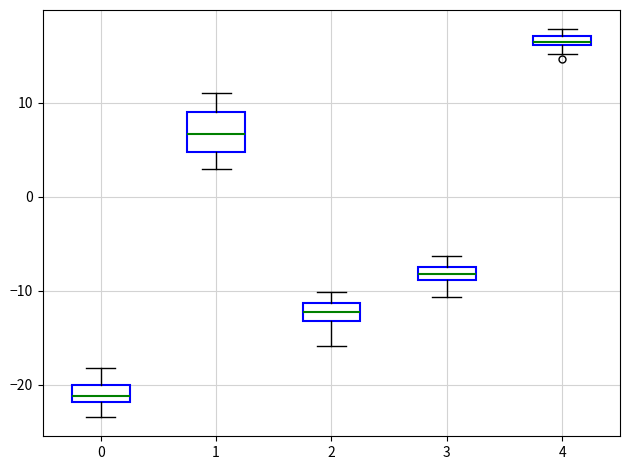

Which box's median line is the highest?

4